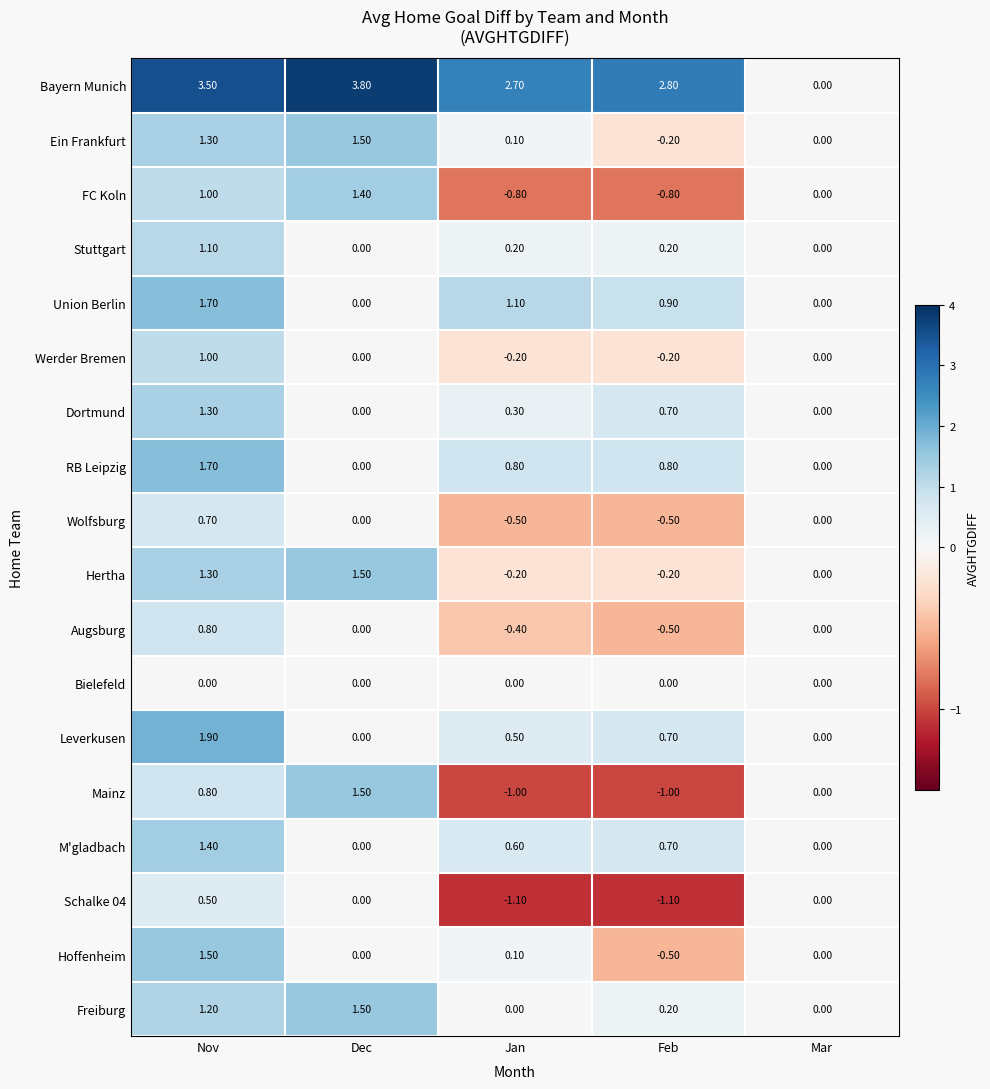

What is the difference between the highest and lowest values at Feb?

3.9